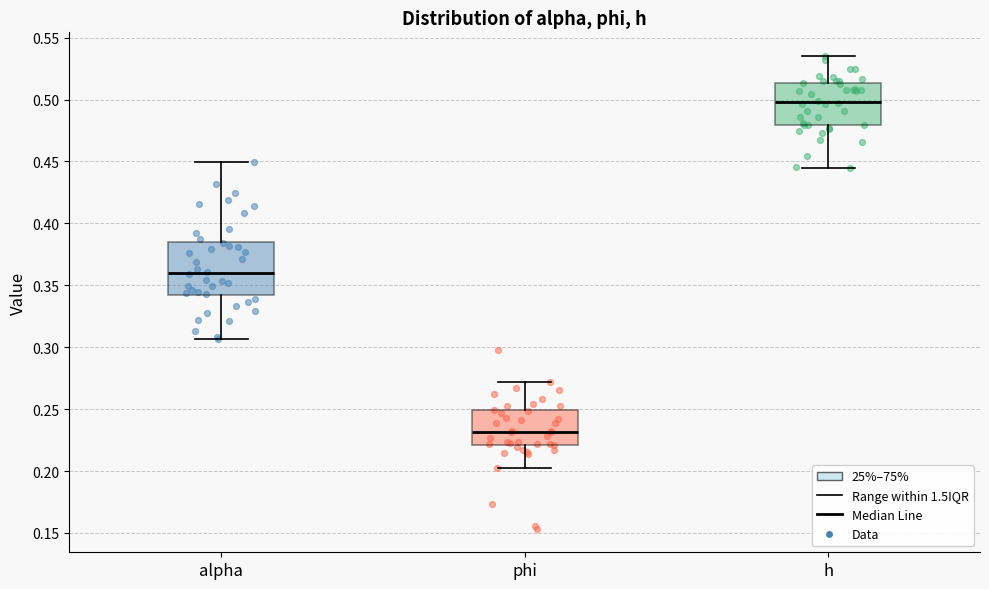

Which box has the highest median line?

h